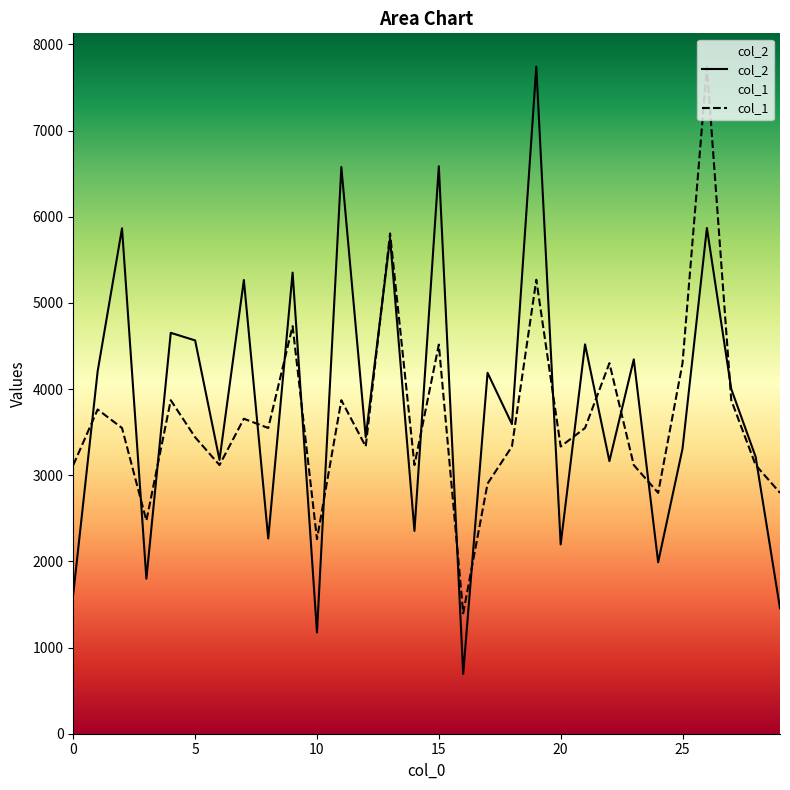

How many times do col_1 and col_2 cross each other?

18